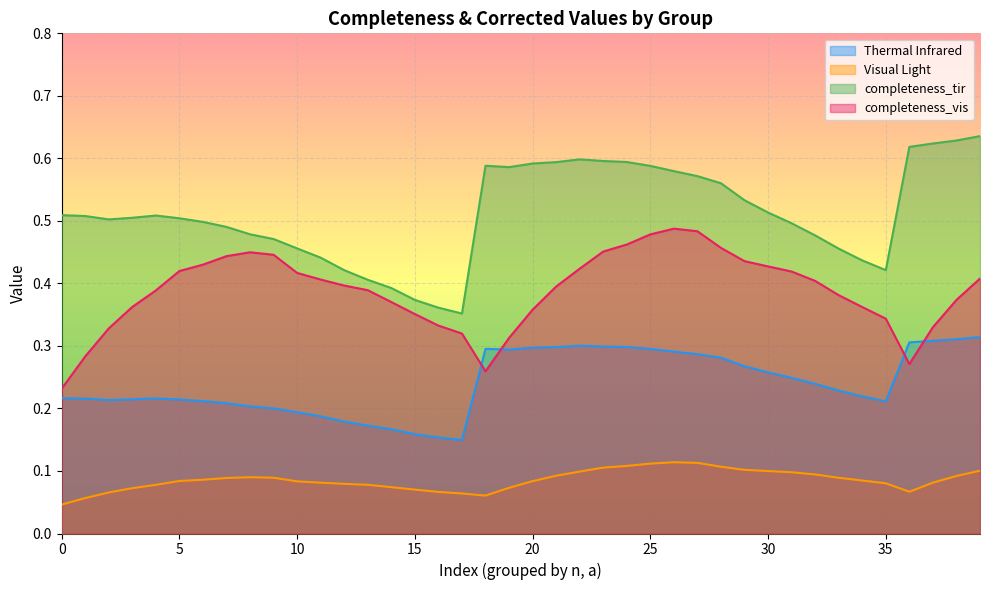

What are all the series names shown in the legend?

Thermal Infrared, Visual Light, completeness_tir, completeness_vis